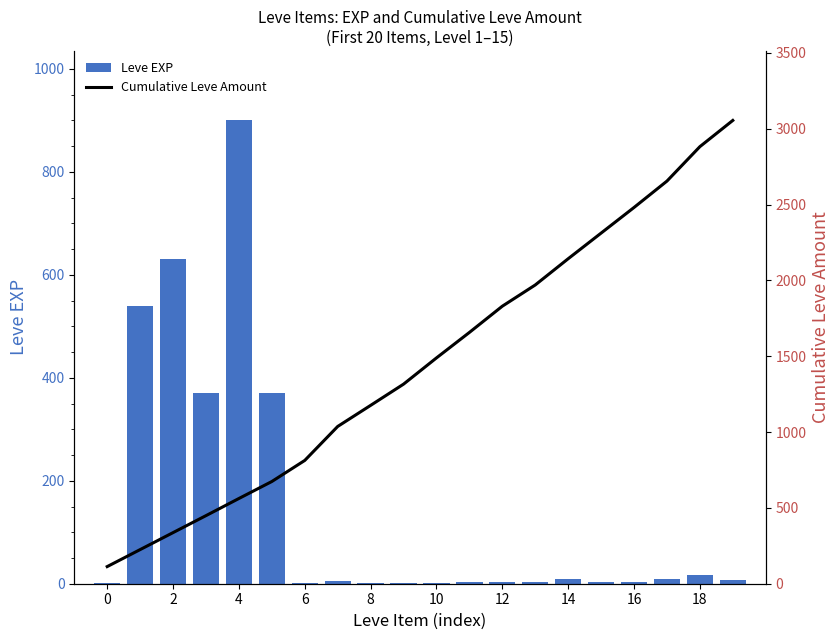

What is the sum of all Leve EXP values?

2881